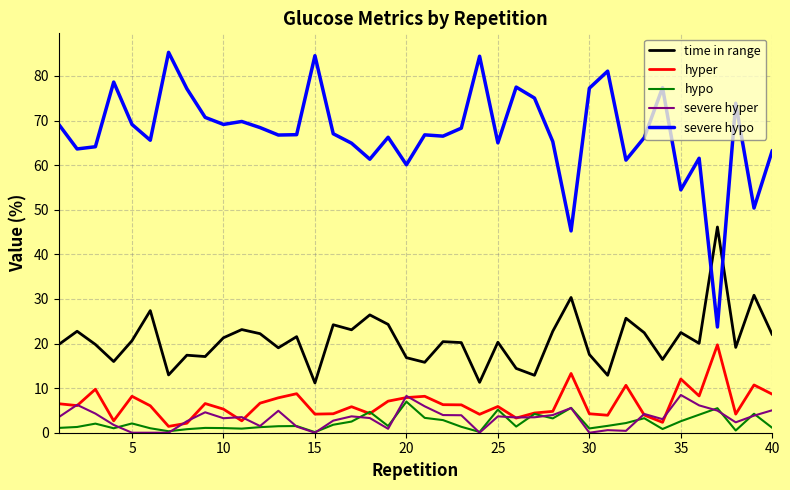

Which series has the largest range (max minus min)?

severe hypo